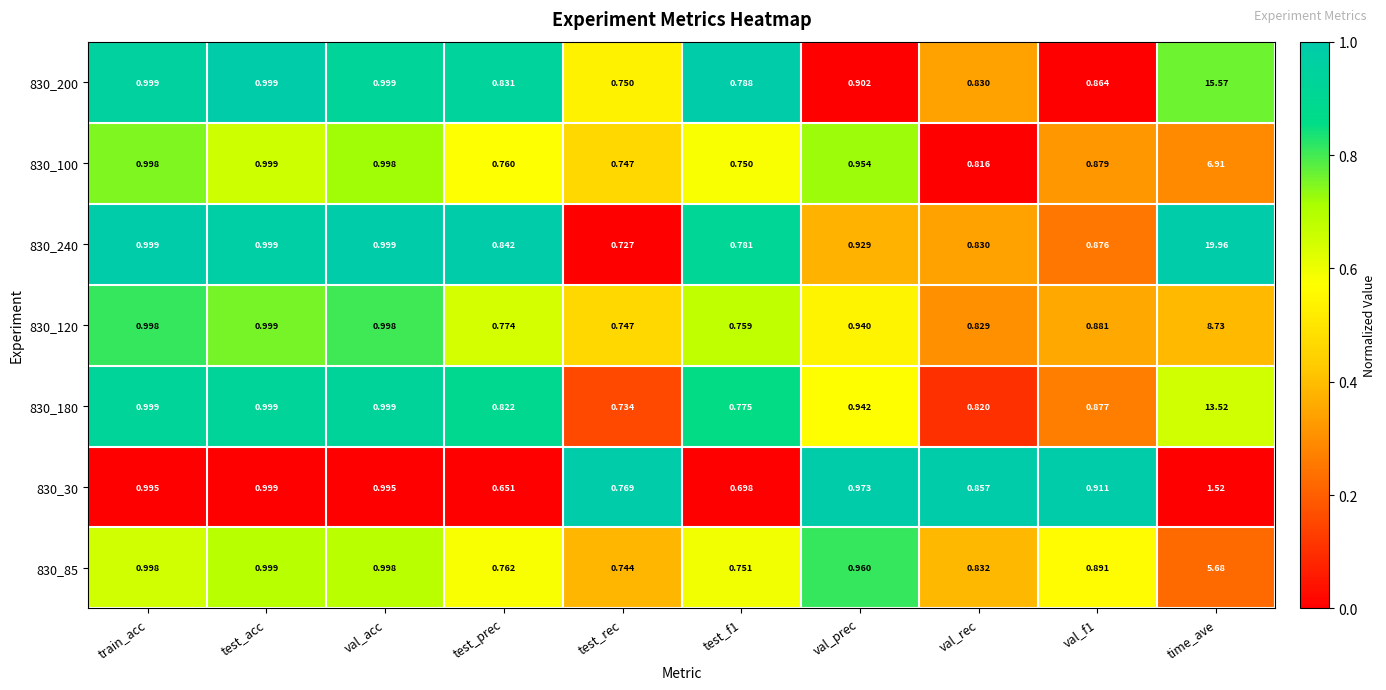

Where is 830_30 nearest to the value 1?

test_acc